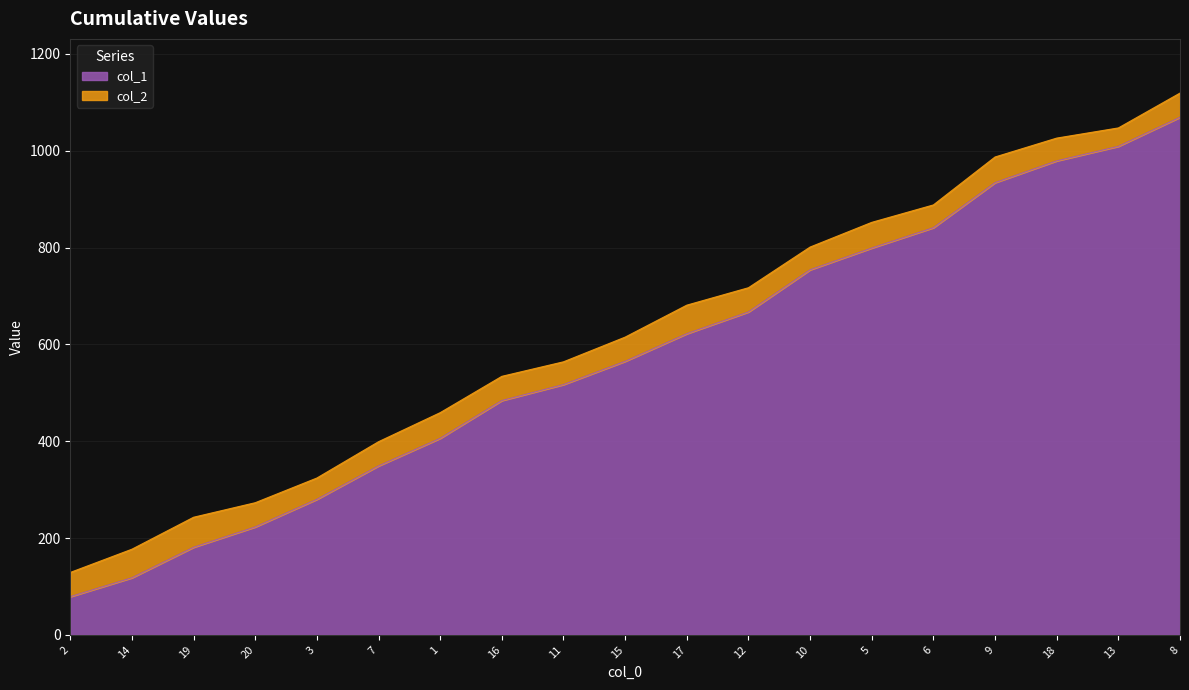

At which label is col_1 closest to 574?

15